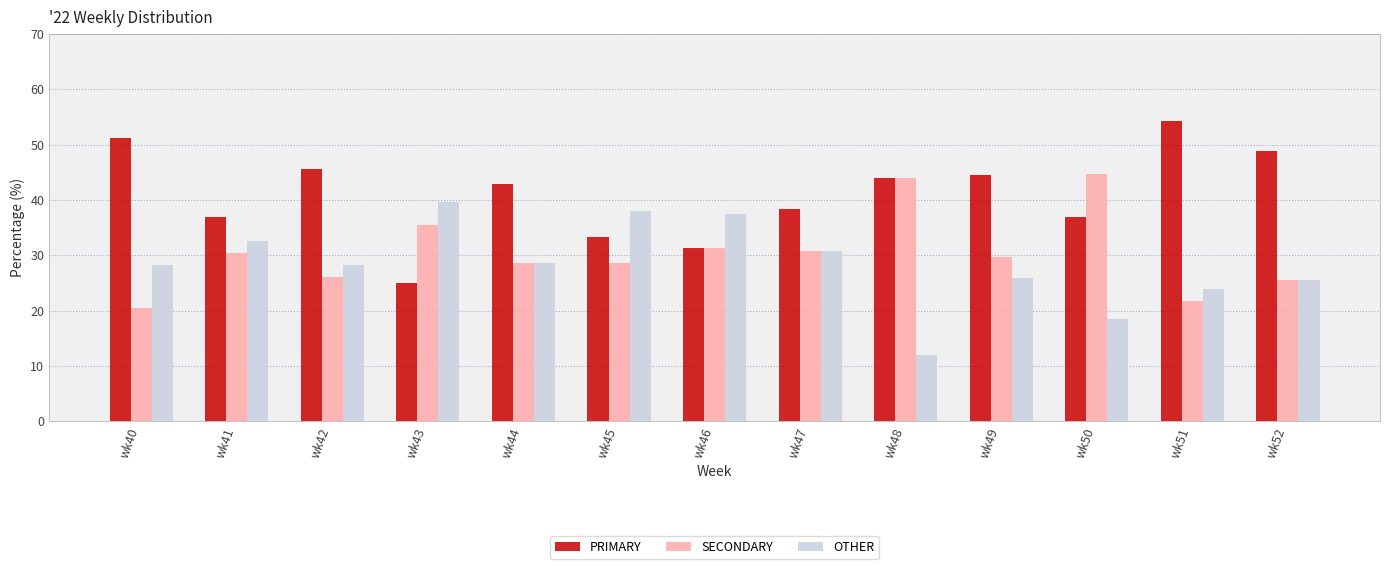

What is the average value of the OTHER series?

28.4